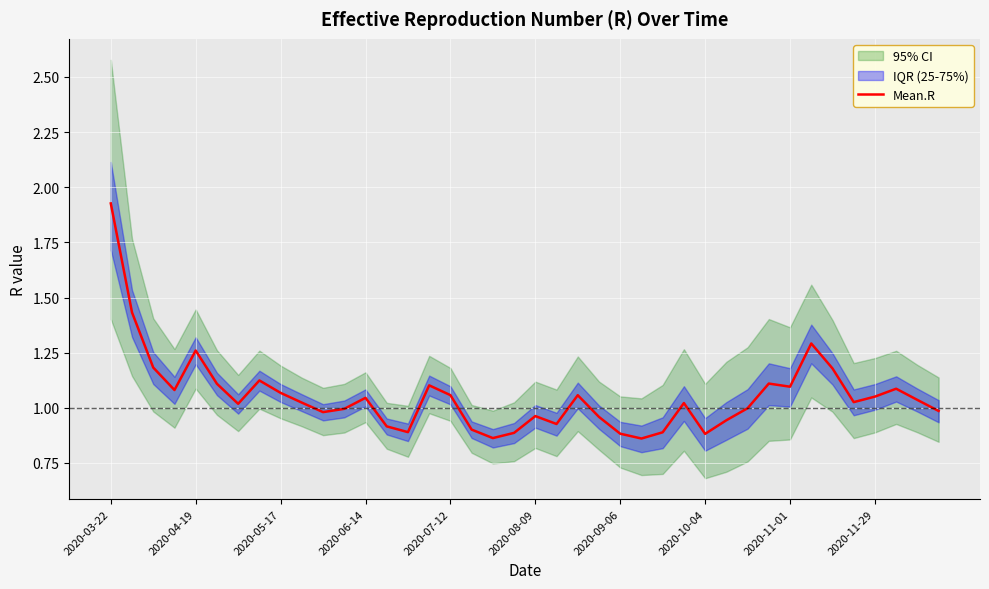

The Mean.R series shows 0.9 at 2020-09-06. True or false?

True